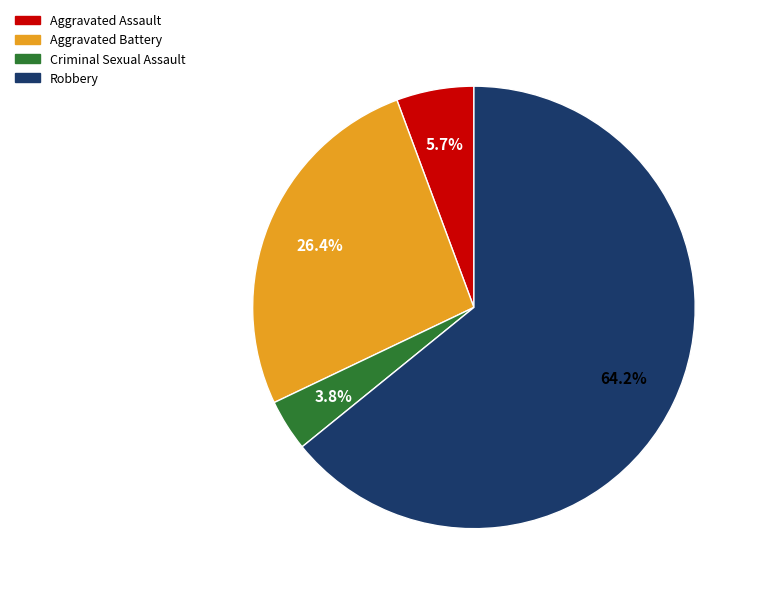

Count the number of slices in the pie.

4